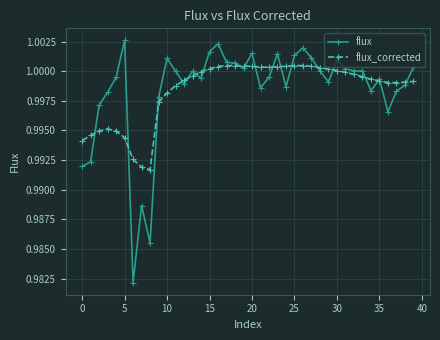

Which series has the largest range (max minus min)?

flux